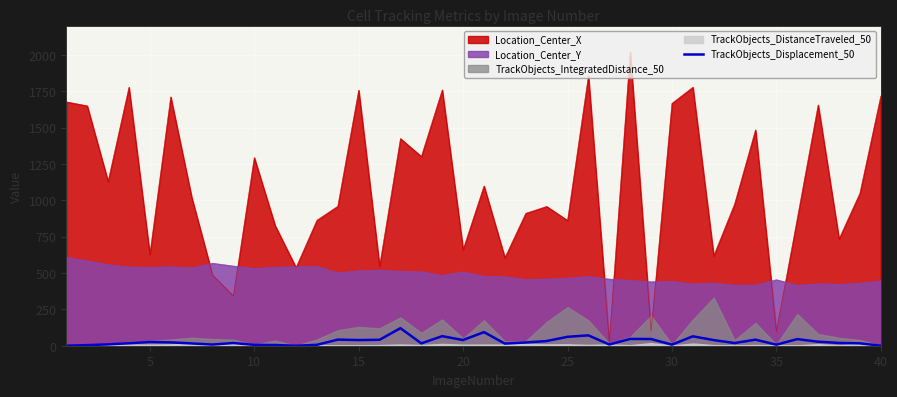

True or false: Location_Center_Y and TrackObjects_Displacement_50 cross at least once.

False